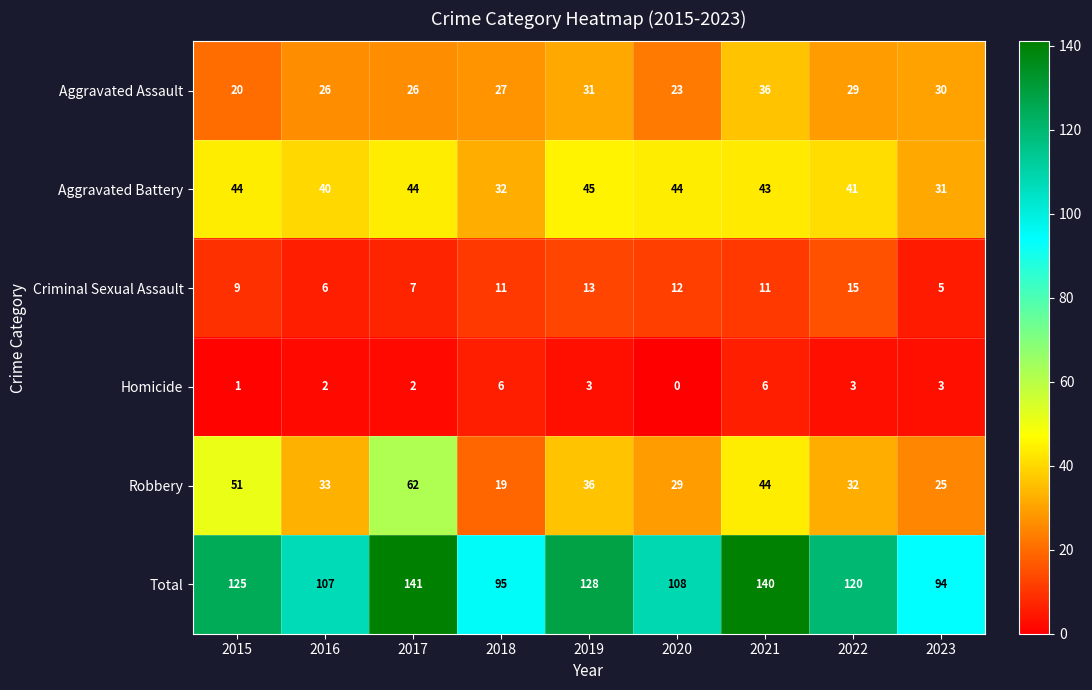

How many categories are shown in the chart?

9